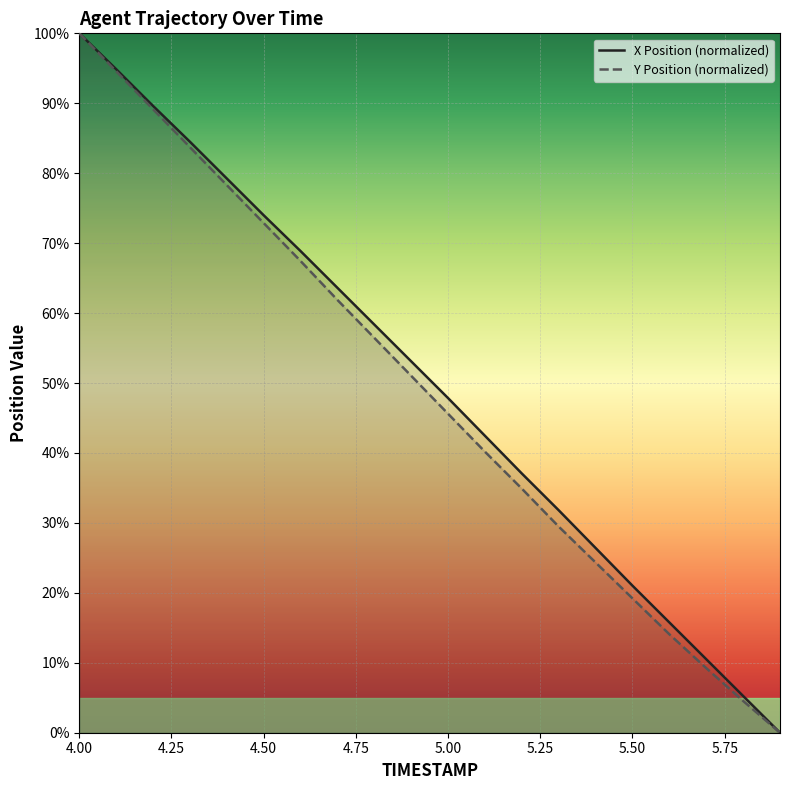

What is the total value across all series at 4.4?

157.5